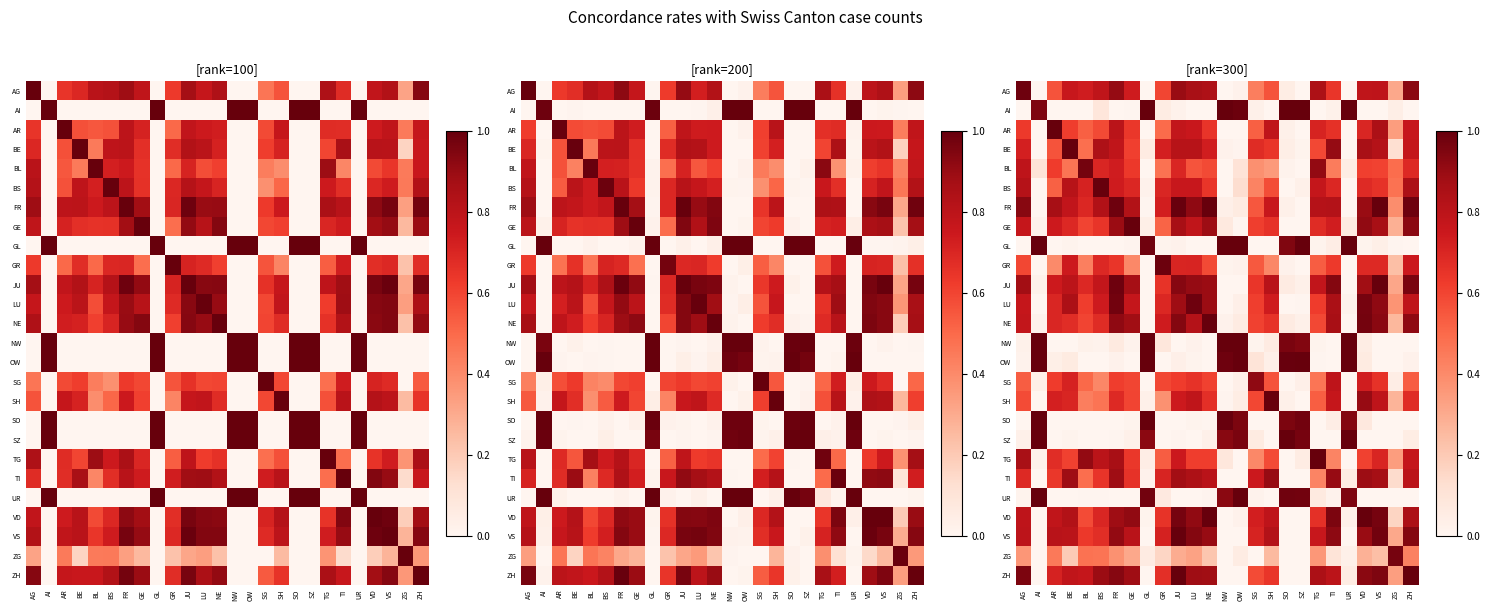

Which category has the highest value across all series?

GL